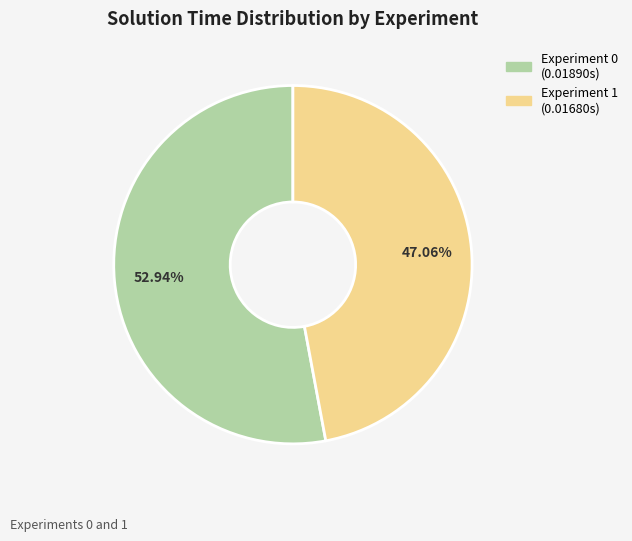

To the nearest percent, what percentage of the pie is Experiment 1?

47%